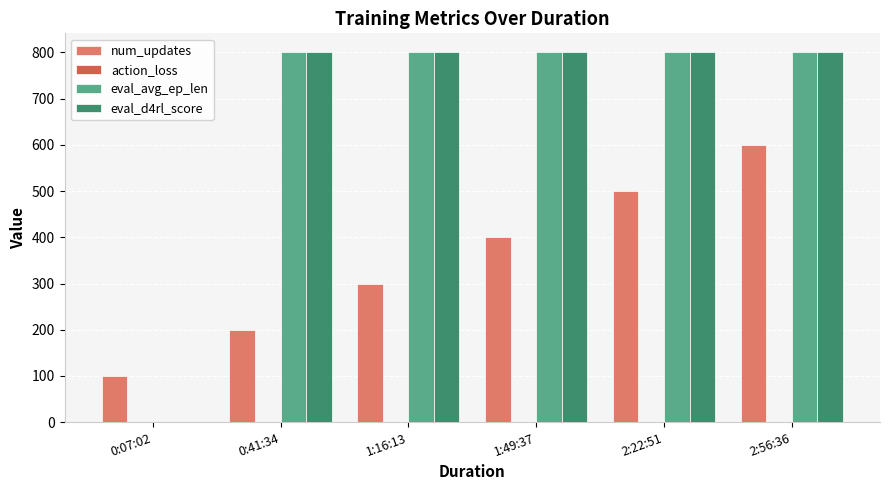

Is the value of eval_d4rl_score at 0:41:34 greater than the value of eval_avg_ep_len at 0:07:02?

Yes